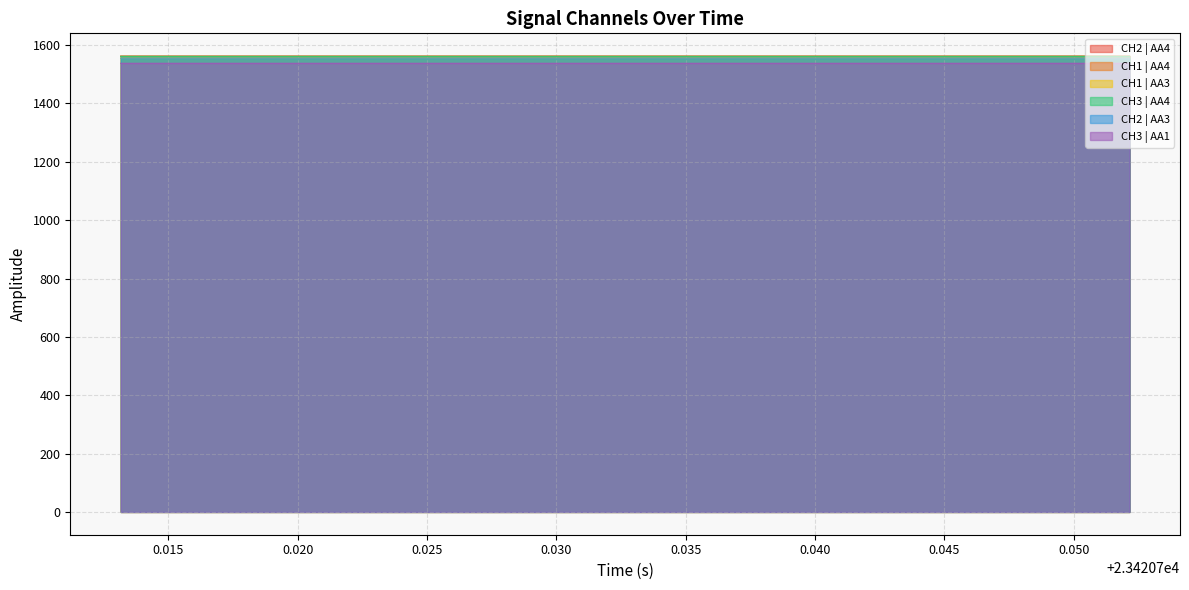

What is the minimum value shown in the chart?

1537.6